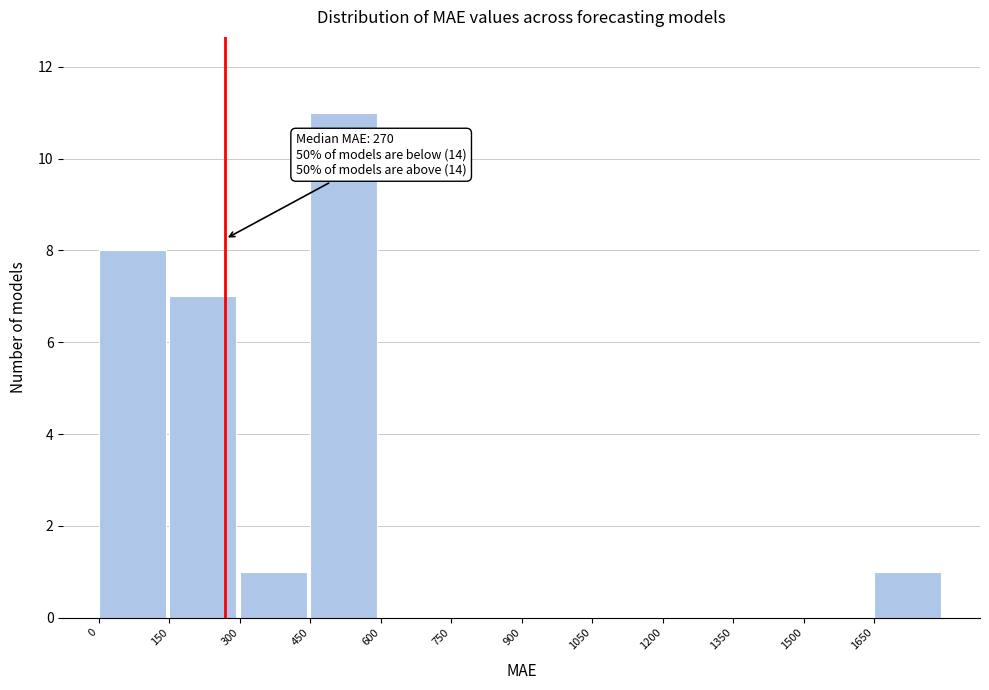

Over which range of the x-axis is the bar tallest?

450 to 600